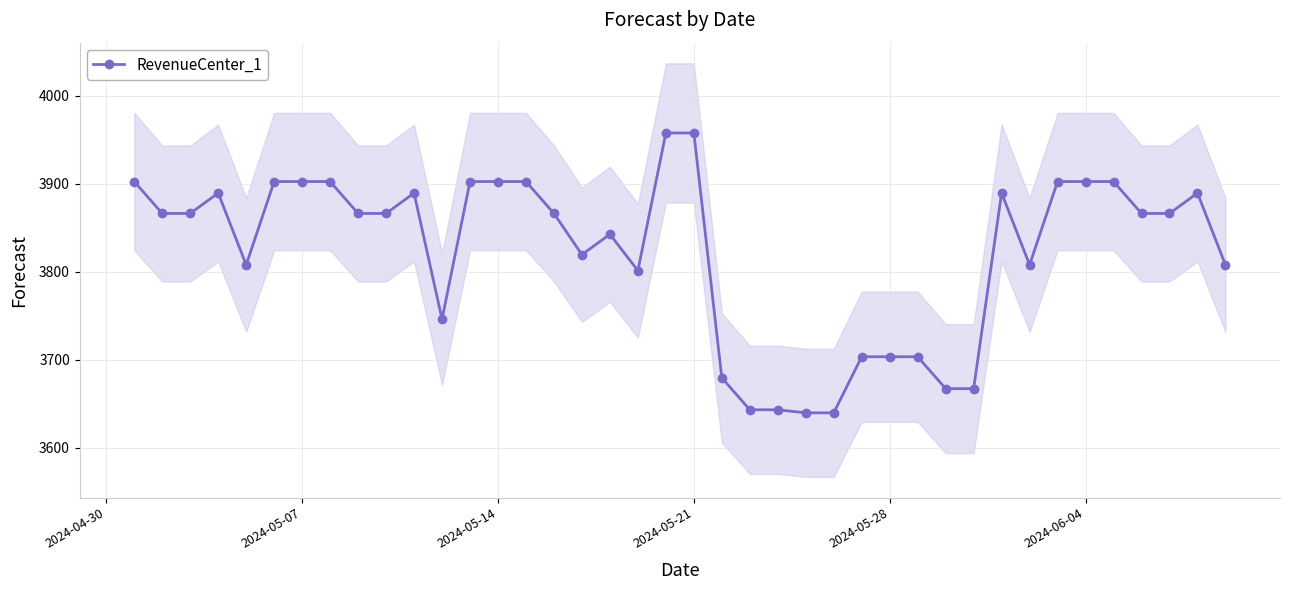

True or false: RevenueCenter_1 has more than 0 points higher than both neighbors.

True